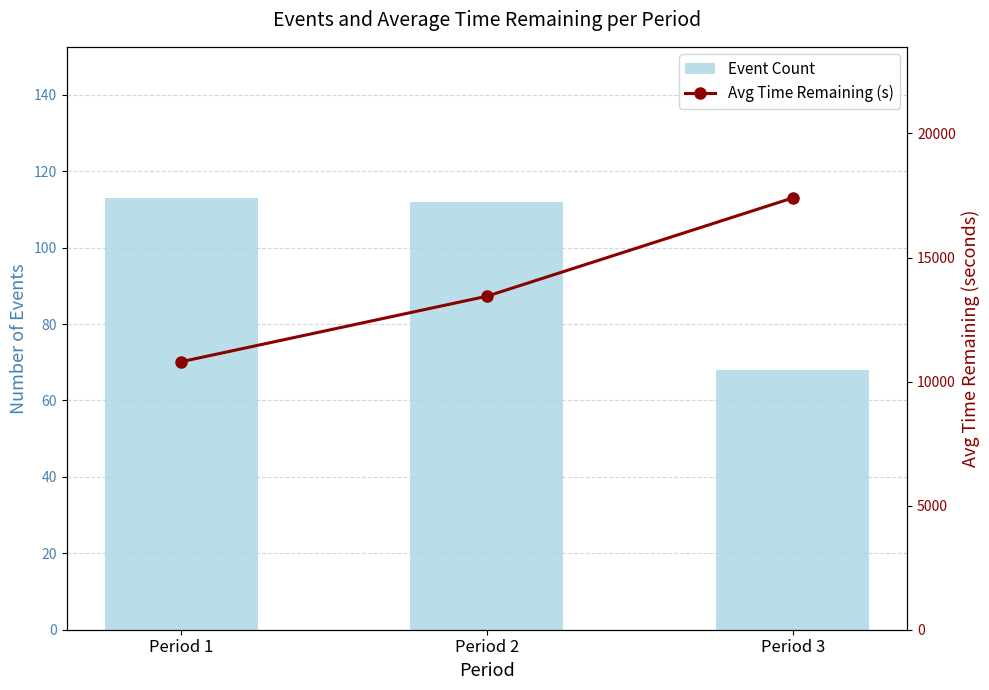

Between Period 2 and Period 3, which is larger?

Period 2